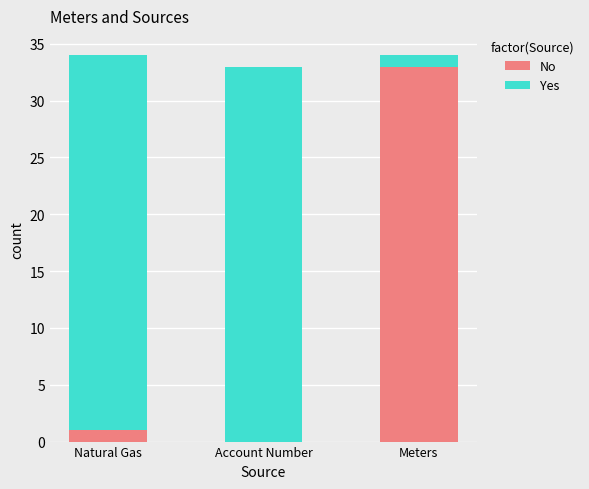

What is the highest value of the No series?

33